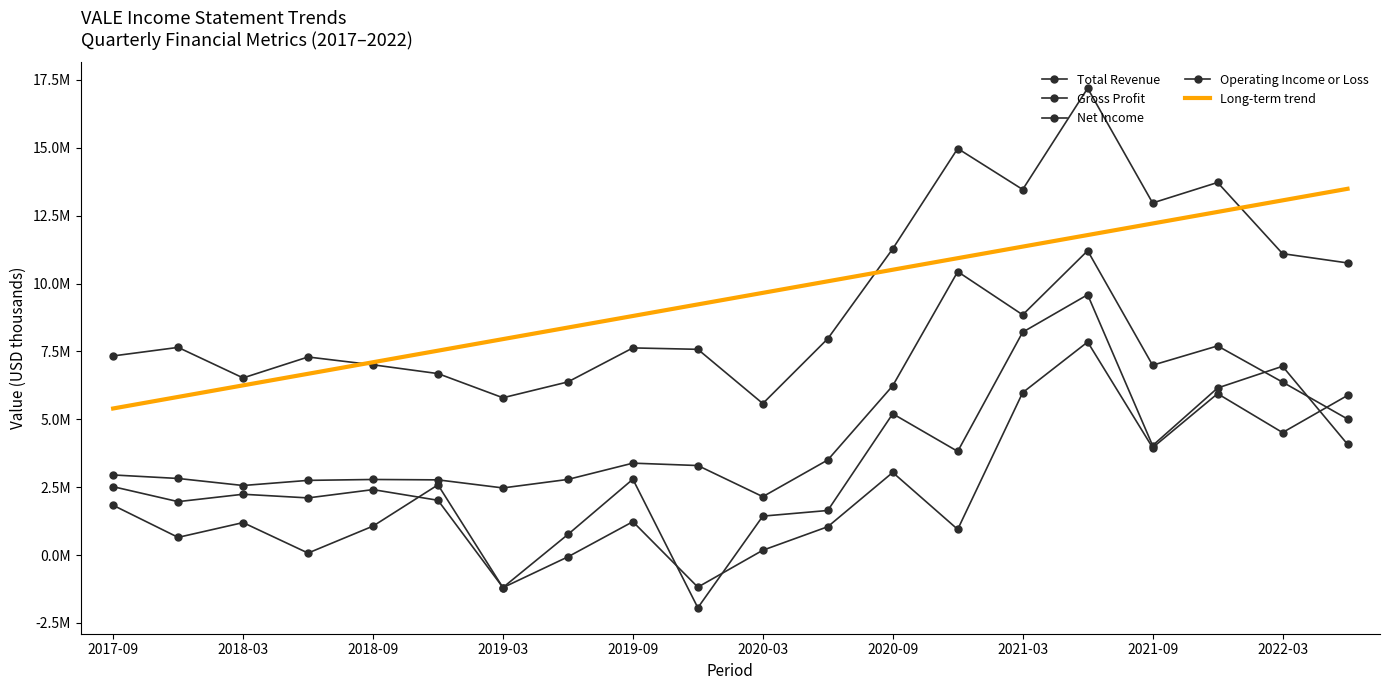

Reading left to right, extract all data points from this chart.

Total Revenue: 7332500.0	7647100.0	6522800.0	7293600.0	7005700.0	6682000.0	5792000.0	6375400.0	7627900.0	7576200.0	5578900.0	7967900.0	11278900.0	14972500.0	13462600.0	17191600.0	12967200.0	13721600.0	11099900.0	10758400.0
Gross Profit: 2948600.0	2819100.0	2559900.0	2748700.0	2781900.0	2767800.0	2470400.0	2784100.0	3383400.0	3295500.0	2148700.0	3501100.0	6235400.0	10437500.0	8846600.0	11208200.0	6991800.0	7701500.0	6369100.0	5009300.0
Net Income: 1831300.0	649400.0	1193800.0	71500.0	1064500.0	2584200.0	-1201700.0	-68000.0	1227100.0	-1183400.0	175700.0	1042100.0	3041500.0	944300.0	5981400.0	7846500.0	3953800.0	5942600.0	4510100.0	5877500.0
Operating Income or Loss: 2516400.0	1965800.0	2237700.0	2103100.0	2408500.0	2015400.0	-1197800.0	757000.0	2791900.0	-1942700.0	1432000.0	1639800.0	5202600.0	3816900.0	8208200.0	9587000.0	4031100.0	6151500.0	6951100.0	4079400.0
Long-term trend: 5397002.9	5822869.4	6248735.9	6674602.5	7100469.0	7526335.6	7952202.1	8378068.6	8803935.2	9229801.7	9655668.3	10081534.8	10507401.4	10933267.9	11359134.4	11785001.0	12210867.5	12636734.1	13062600.6	13488467.1